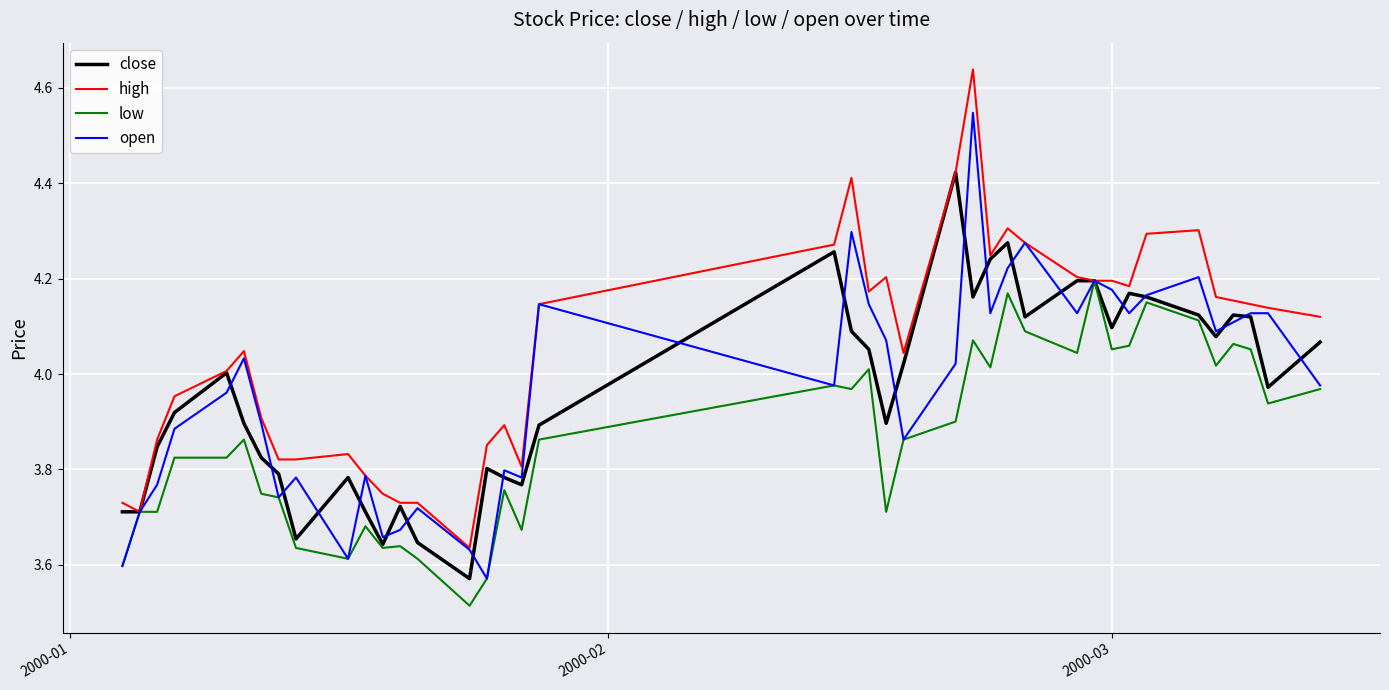

Rank the series by their maximum value, from lowest to highest.

low, close, open, high